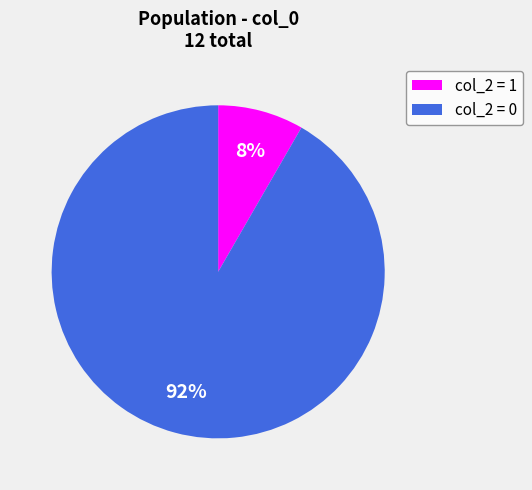

How many slices are in this pie chart?

2